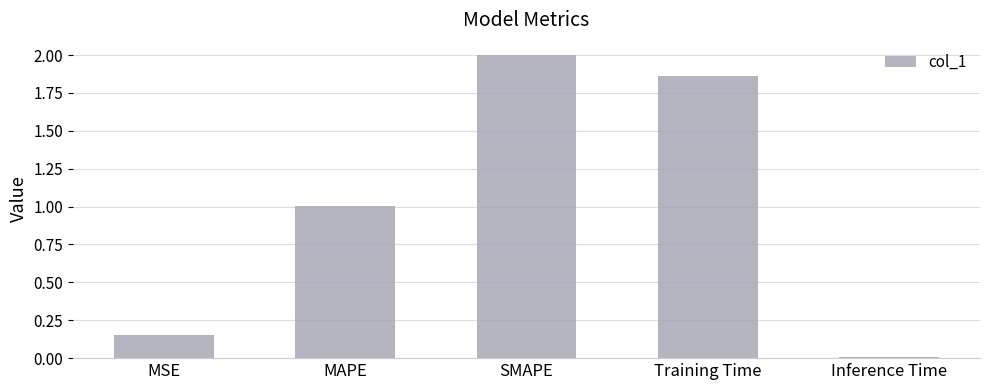

Which category has the highest value across all series?

SMAPE